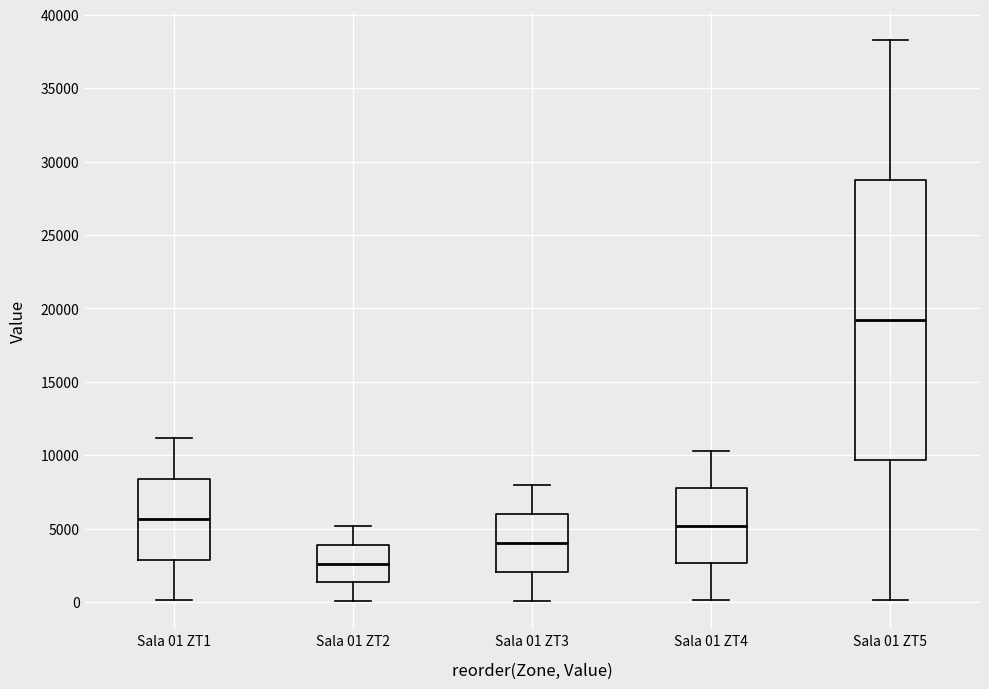

Reading left to right, transcribe this box plot: for each box, give where its median line is, the range the box spans, and where its two whiskers end, as read against the y-axis. The values are not printed on the chart, so give them approximately, as read against the axis.

Sala 01 ZT1: median 5500, box 3000 to 8500, whiskers 0 to 11000
Sala 01 ZT2: median 2500, box 1500 to 4000, whiskers 0 to 5000
Sala 01 ZT3: median 4000, box 2000 to 6000, whiskers 0 to 8000
Sala 01 ZT4: median 5000, box 2500 to 7500, whiskers 0 to 10500
Sala 01 ZT5: median 19000, box 9500 to 29000, whiskers 0 to 38500